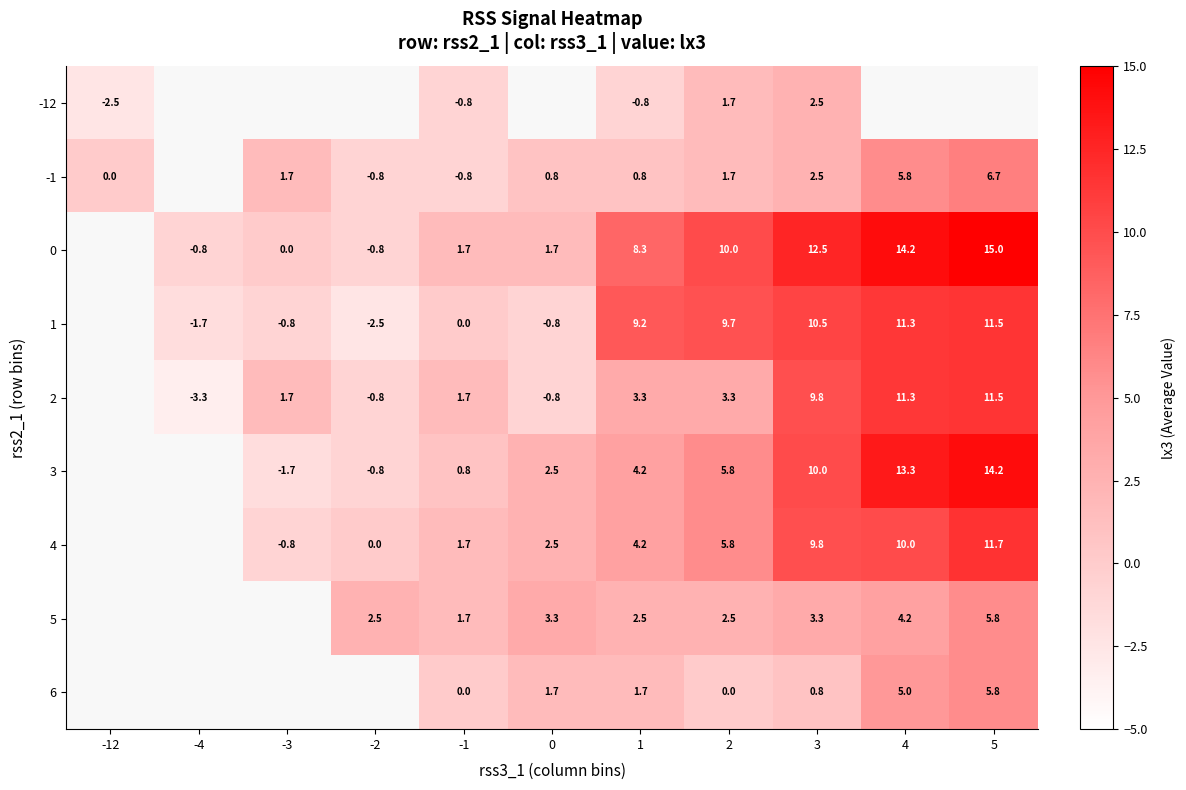

What is the maximum value shown in the chart?

15.0